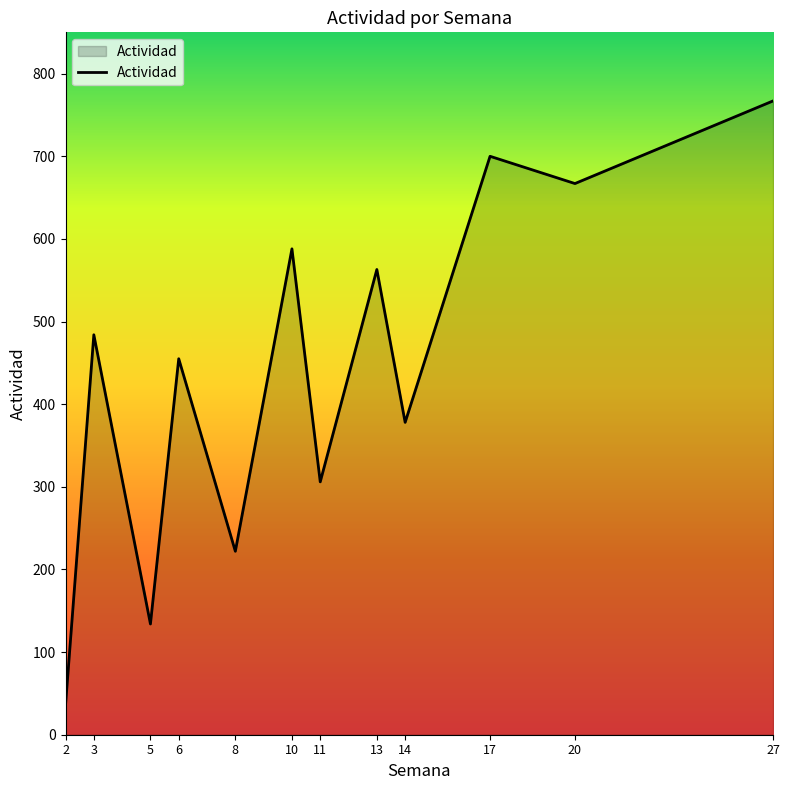

Is it true that the value at 11 is 306?

True